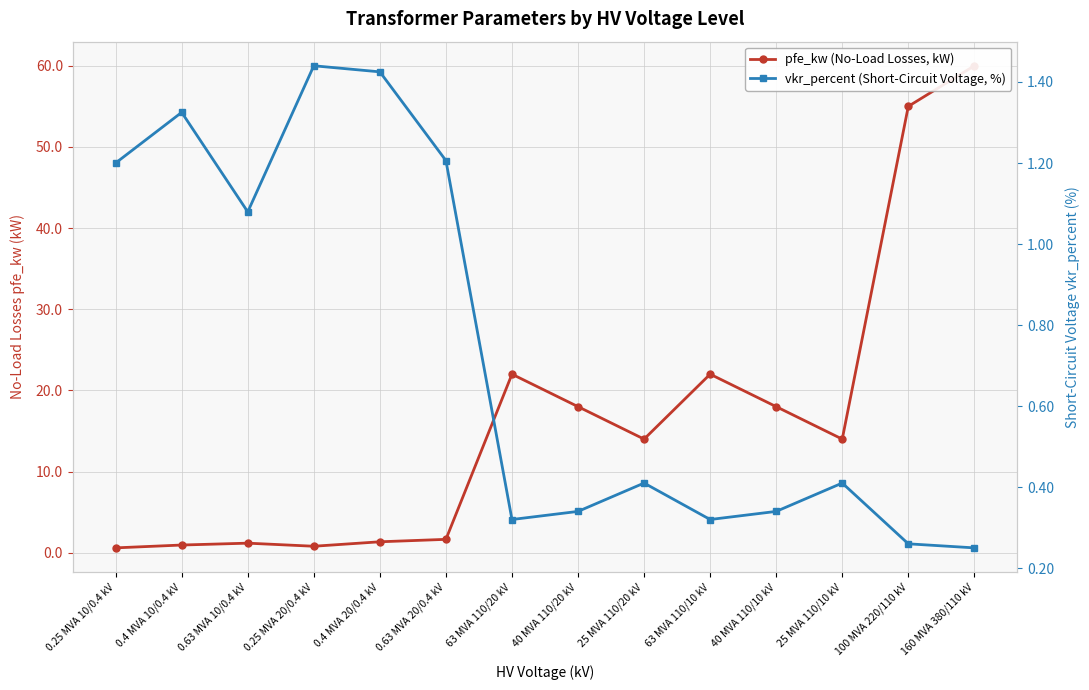

Reading right to left, list all the values displayed in this chart.

pfe_kw (No-Load Losses, kW): 160 MVA 380/110 kV=60.0	100 MVA 220/110 kV=55.0	25 MVA 110/10 kV=14.0	40 MVA 110/10 kV=18.0	63 MVA 110/10 kV=22.0	25 MVA 110/20 kV=14.0	40 MVA 110/20 kV=18.0	63 MVA 110/20 kV=22.0	0.63 MVA 20/0.4 kV=1.6	0.4 MVA 20/0.4 kV=1.4	0.25 MVA 20/0.4 kV=0.8	0.63 MVA 10/0.4 kV=1.2	0.4 MVA 10/0.4 kV=0.9	0.25 MVA 10/0.4 kV=0.6
vkr_percent (Short-Circuit Voltage, %): 160 MVA 380/110 kV=0.2	100 MVA 220/110 kV=0.3	25 MVA 110/10 kV=0.4	40 MVA 110/10 kV=0.3	63 MVA 110/10 kV=0.3	25 MVA 110/20 kV=0.4	40 MVA 110/20 kV=0.3	63 MVA 110/20 kV=0.3	0.63 MVA 20/0.4 kV=1.2	0.4 MVA 20/0.4 kV=1.4	0.25 MVA 20/0.4 kV=1.4	0.63 MVA 10/0.4 kV=1.1	0.4 MVA 10/0.4 kV=1.3	0.25 MVA 10/0.4 kV=1.2